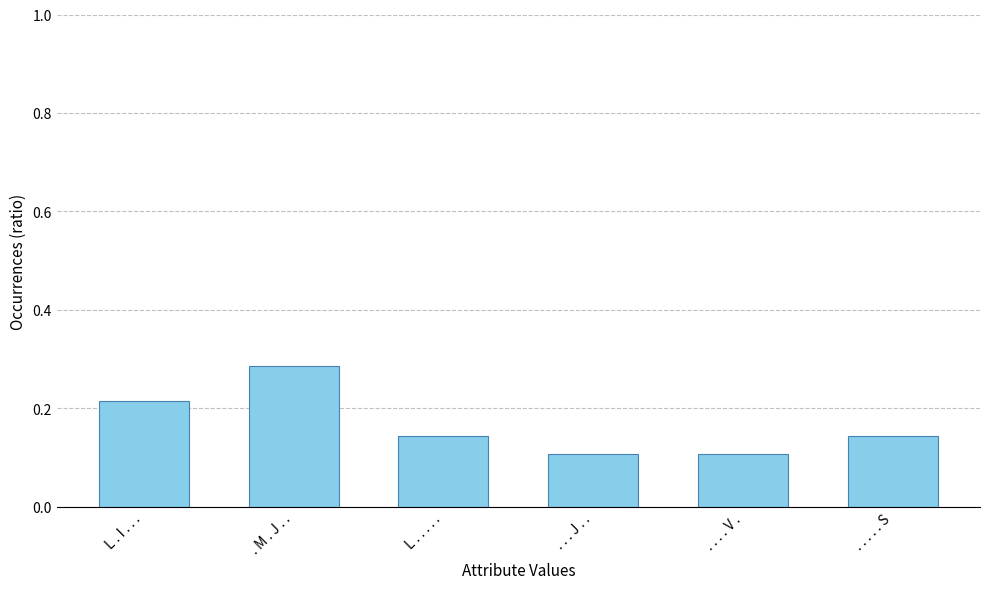

Is it true that the value at L . I . . . is 0.1?

False